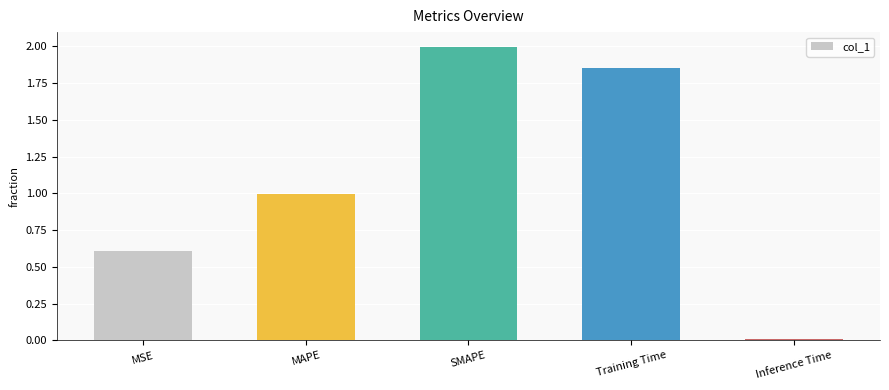

Is it true that the value at Training Time is 3.1?

False